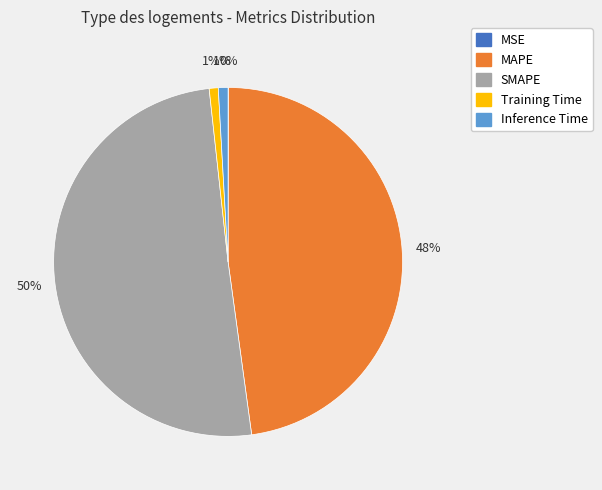

Which category has the biggest portion of the pie?

SMAPE